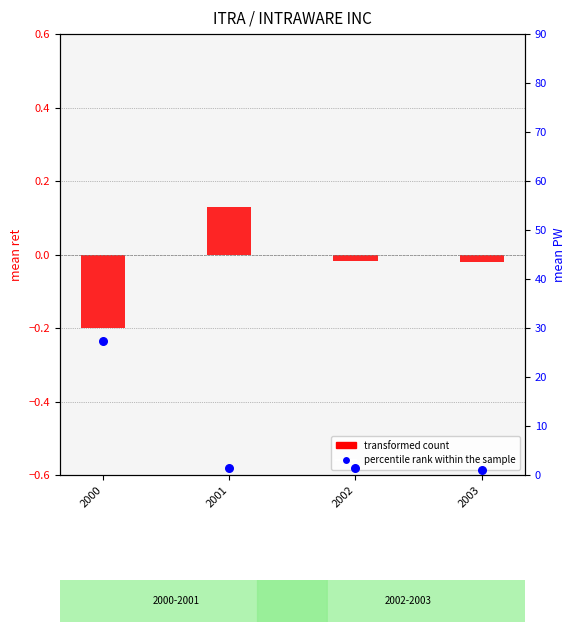

Which series contains the lowest Y value?

transformed count